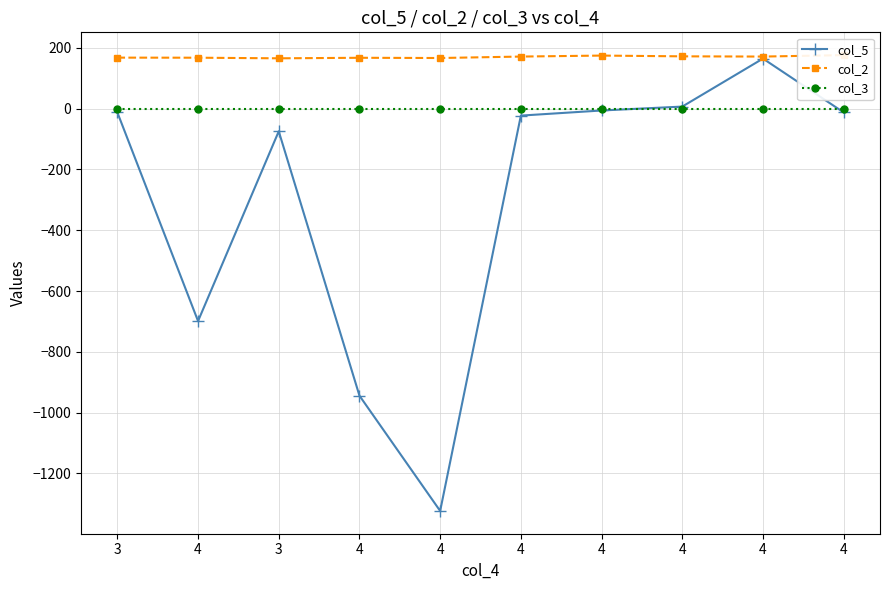

Where is the first local minimum for col_2?

3